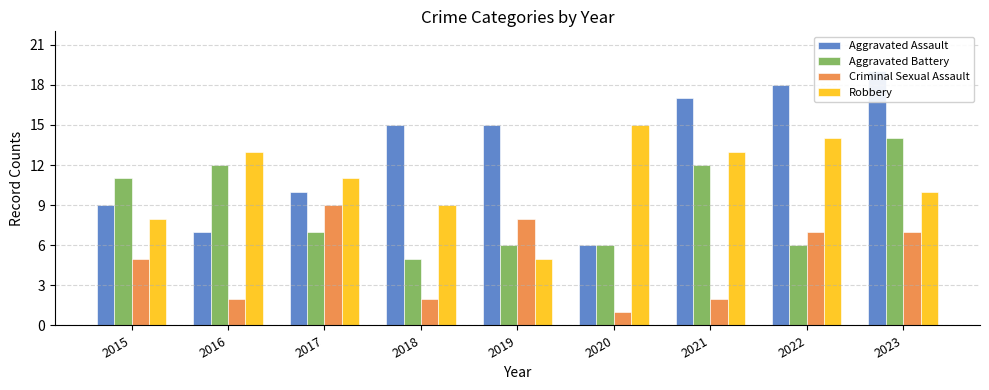

Reading left to right, extract all data points from this chart.

Aggravated Assault: 9	7	10	15	15	6	17	18	19
Aggravated Battery: 11	12	7	5	6	6	12	6	14
Criminal Sexual Assault: 5	2	9	2	8	1	2	7	7
Robbery: 8	13	11	9	5	15	13	14	10